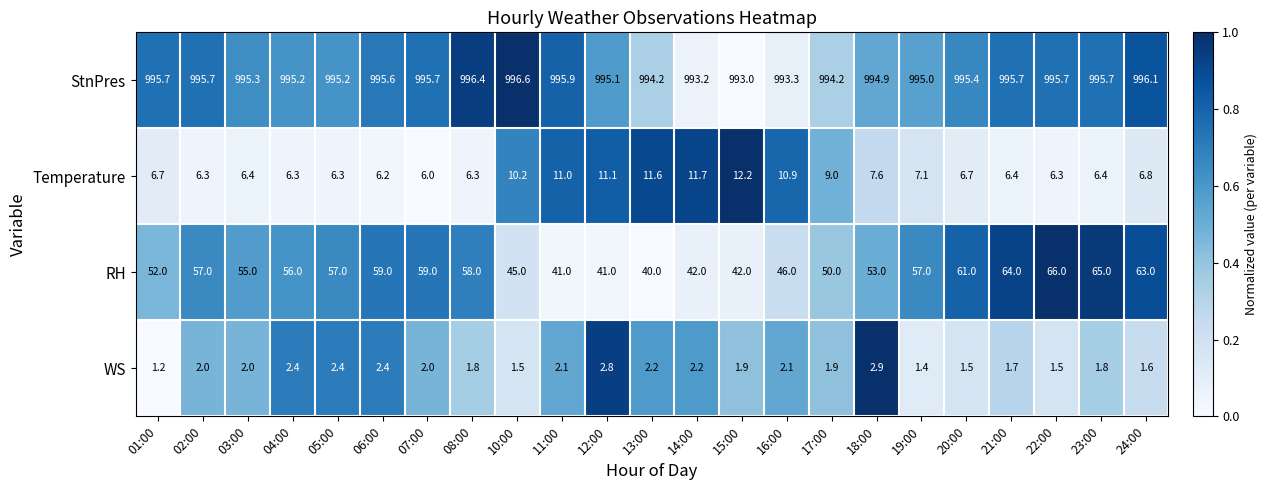

Rank the series by their maximum value, from lowest to highest.

WS, Temperature, RH, StnPres